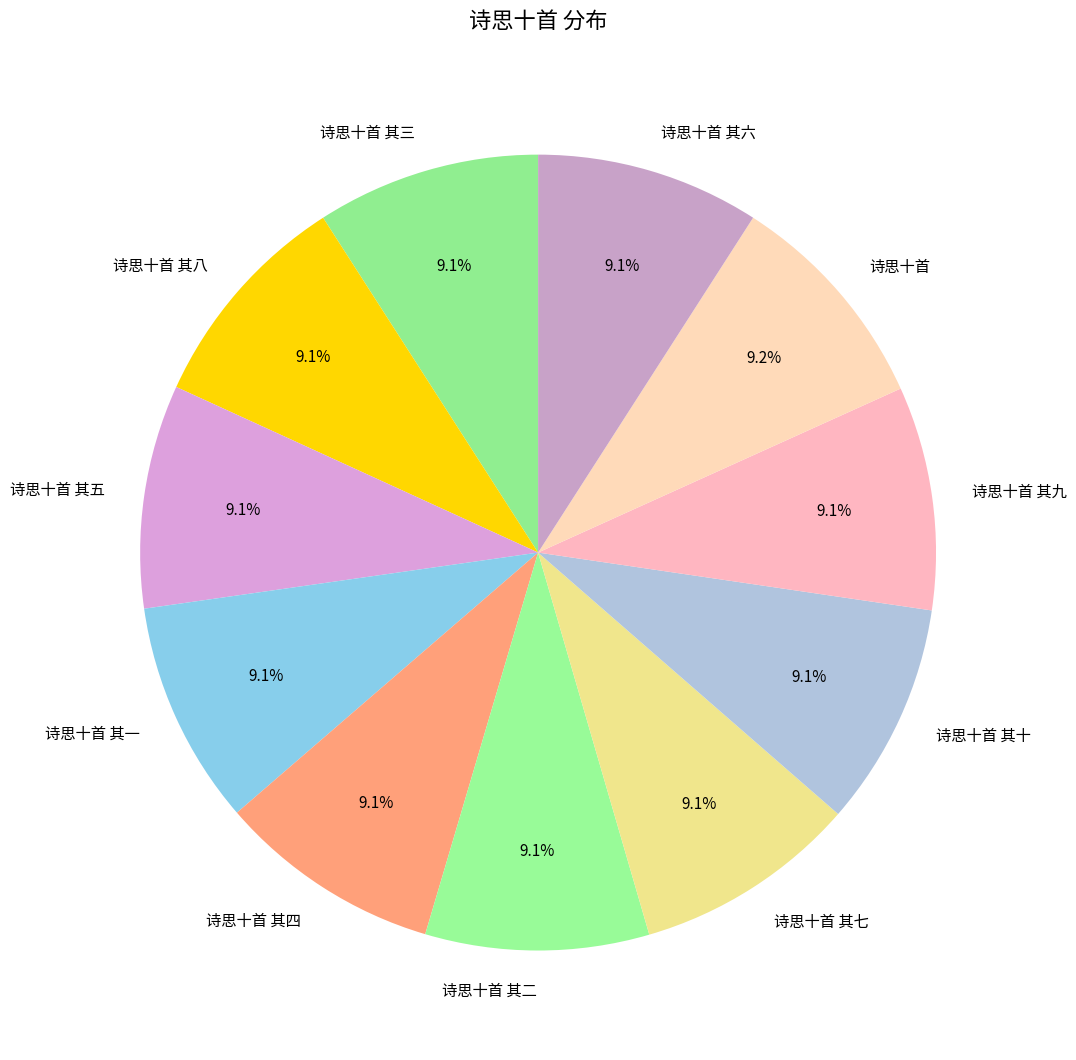

Is there a majority slice in this chart?

No